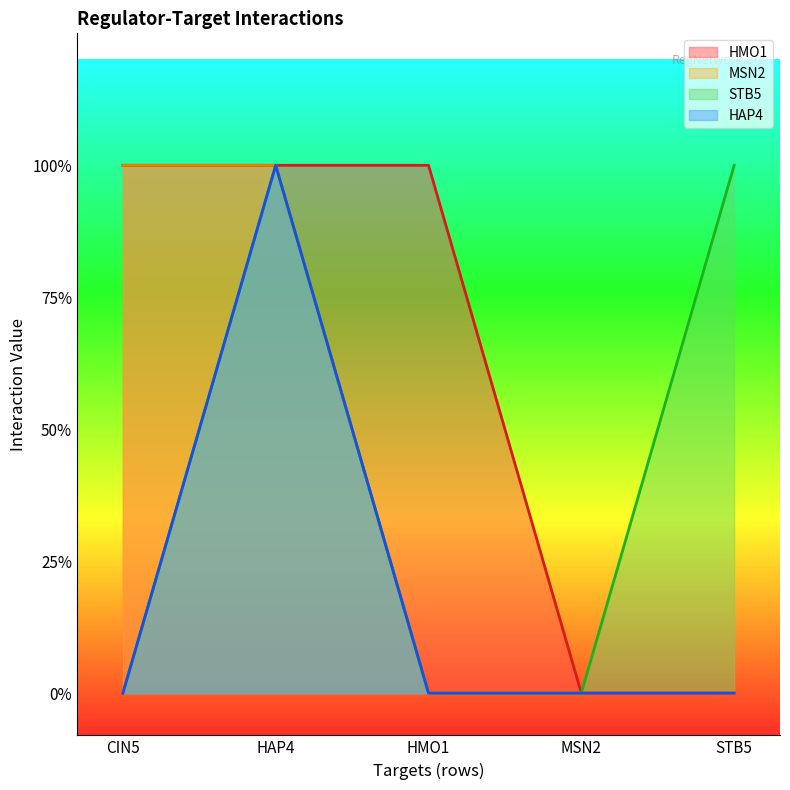

What value does the STB5 series have at HAP4?

1